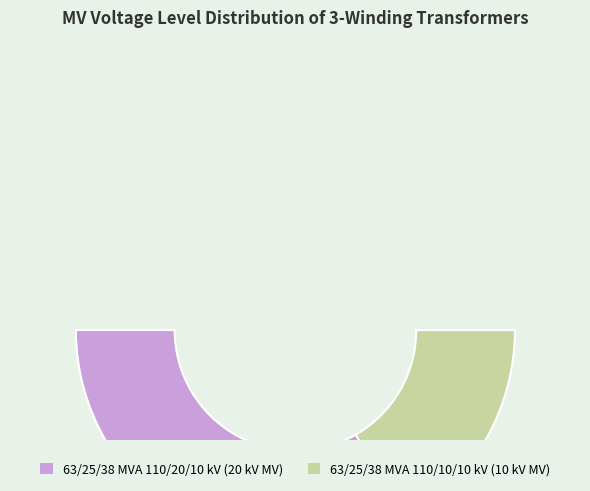

What percentage is the 63/25/38 MVA 110/20/10 kV slice, to the nearest percent?

67%